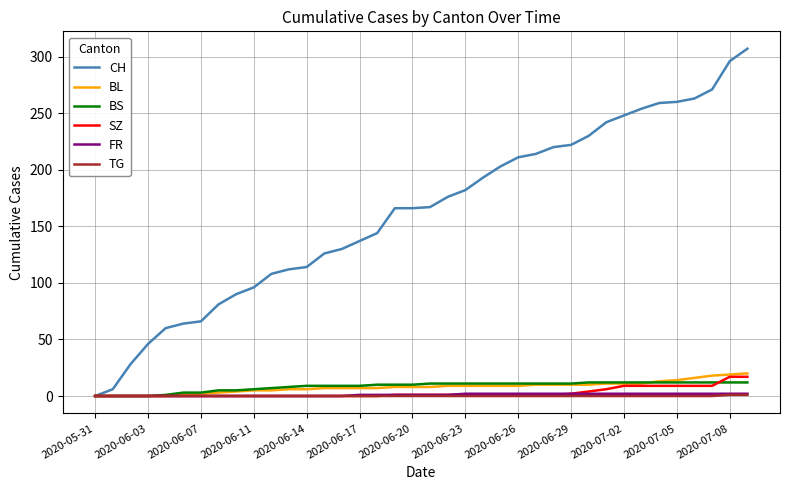

Which series has the widest spread of values?

CH